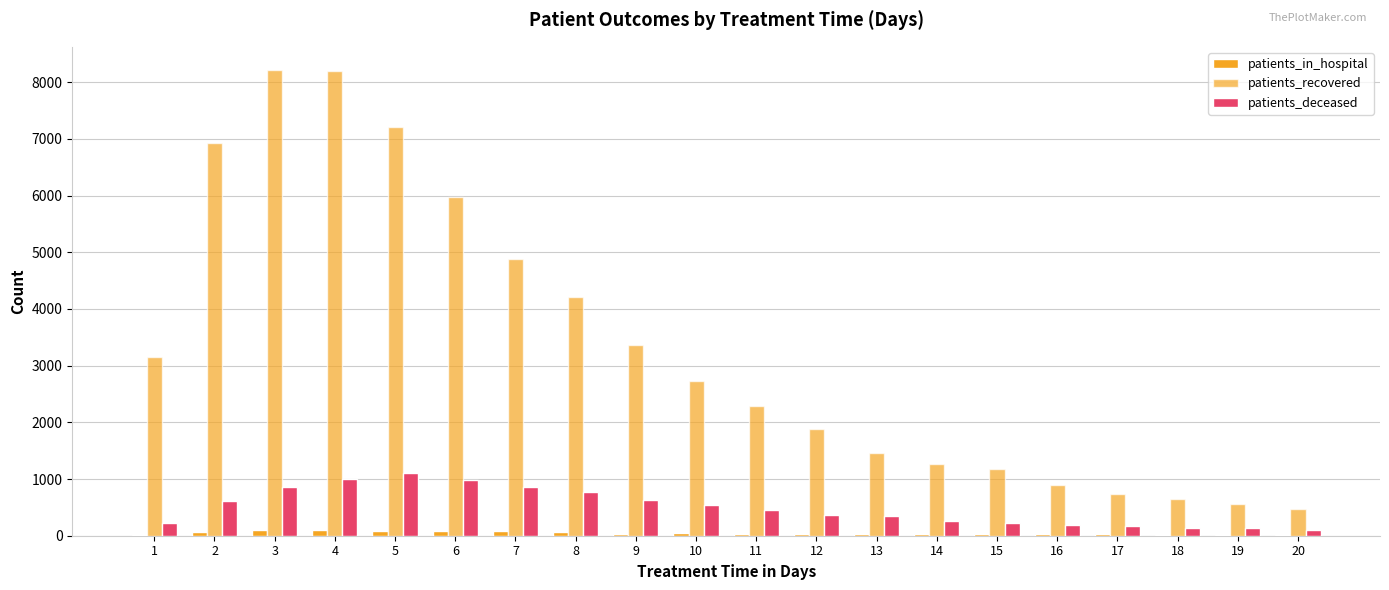

How many data points does each series have?

20